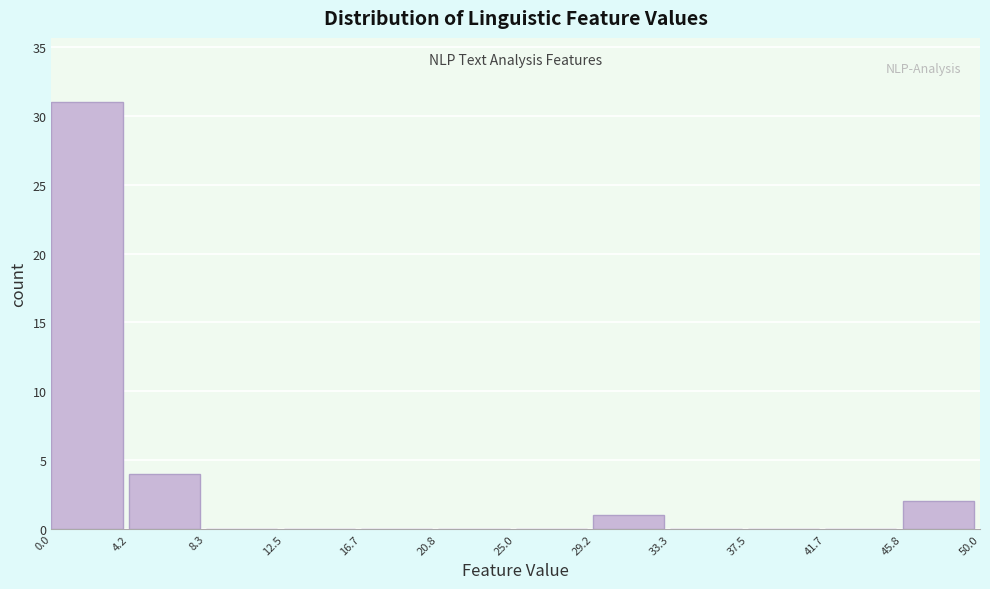

Reading left to right, transcribe this chart: for each bar, give the range it covers on the x-axis and its height. The values are not printed on the chart, so give them approximately, as read against the axis.

0.0 to 4.2: 31
4.2 to 8.3: 4
8.3 to 12.5: 0
12.5 to 16.7: 0
16.7 to 20.8: 0
20.8 to 25.0: 0
25.0 to 29.2: 0
29.2 to 33.3: 1
33.3 to 37.5: 0
37.5 to 41.7: 0
41.7 to 45.8: 0
45.8 to 50.0: 2